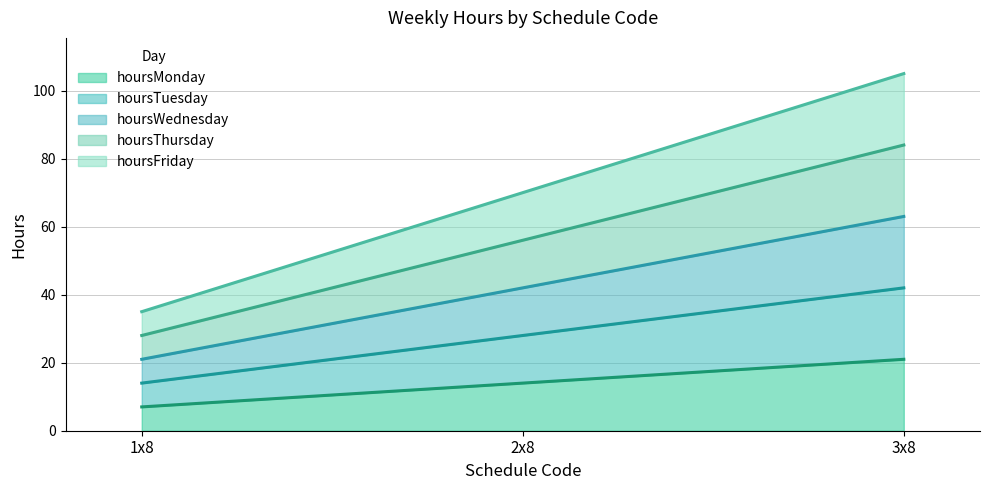

Reading left to right, extract all data points from this chart.

hoursMonday: 1x8=7	2x8=14	3x8=21
hoursTuesday: 1x8=14	2x8=28	3x8=42
hoursWednesday: 1x8=21	2x8=42	3x8=63
hoursThursday: 1x8=28	2x8=56	3x8=84
hoursFriday: 1x8=35	2x8=70	3x8=105